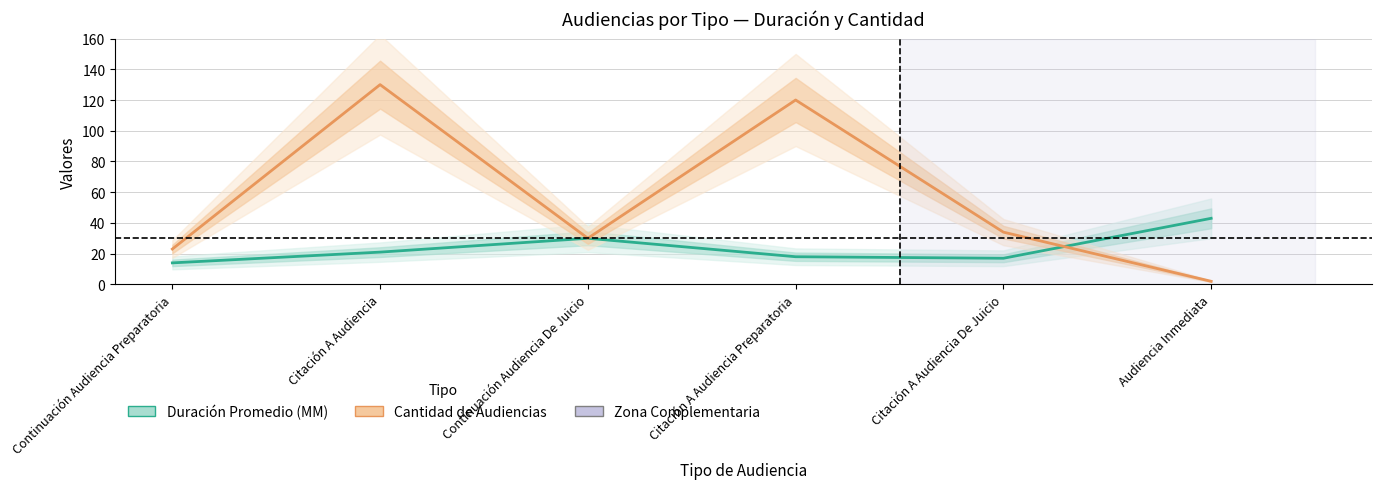

What is the maximum value shown in the chart?

130